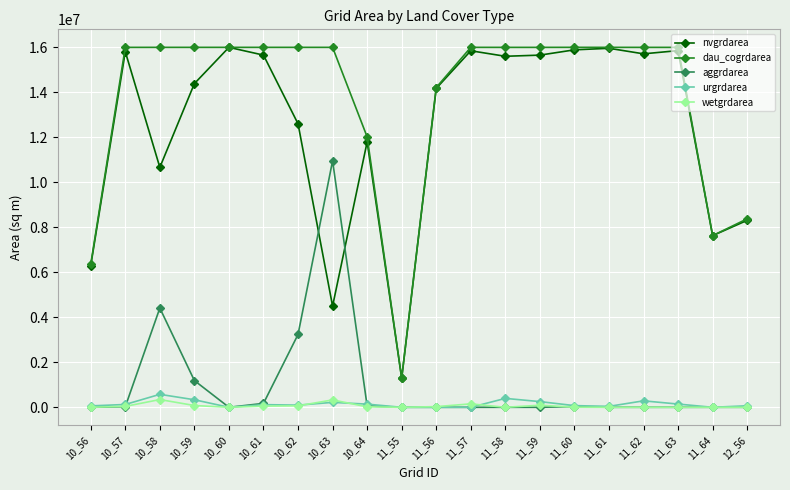

After their last crossing, which series has the higher values: nvgrdarea or aggrdarea?

nvgrdarea